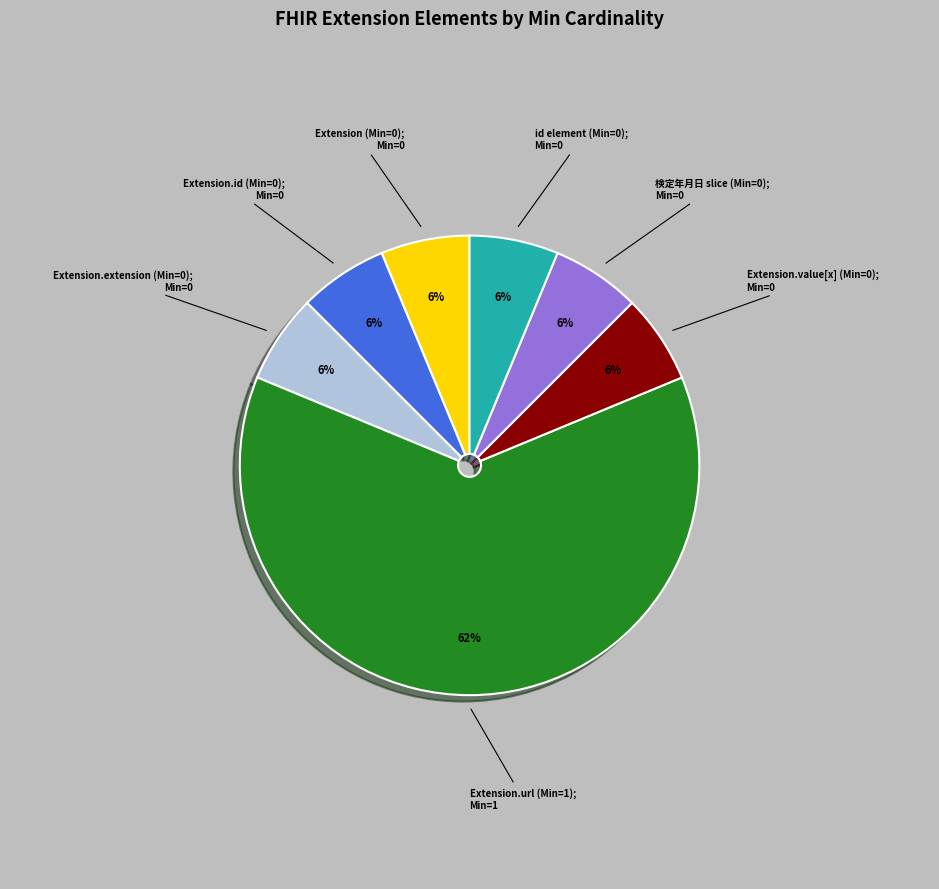

Is there a majority slice in this chart?

Yes